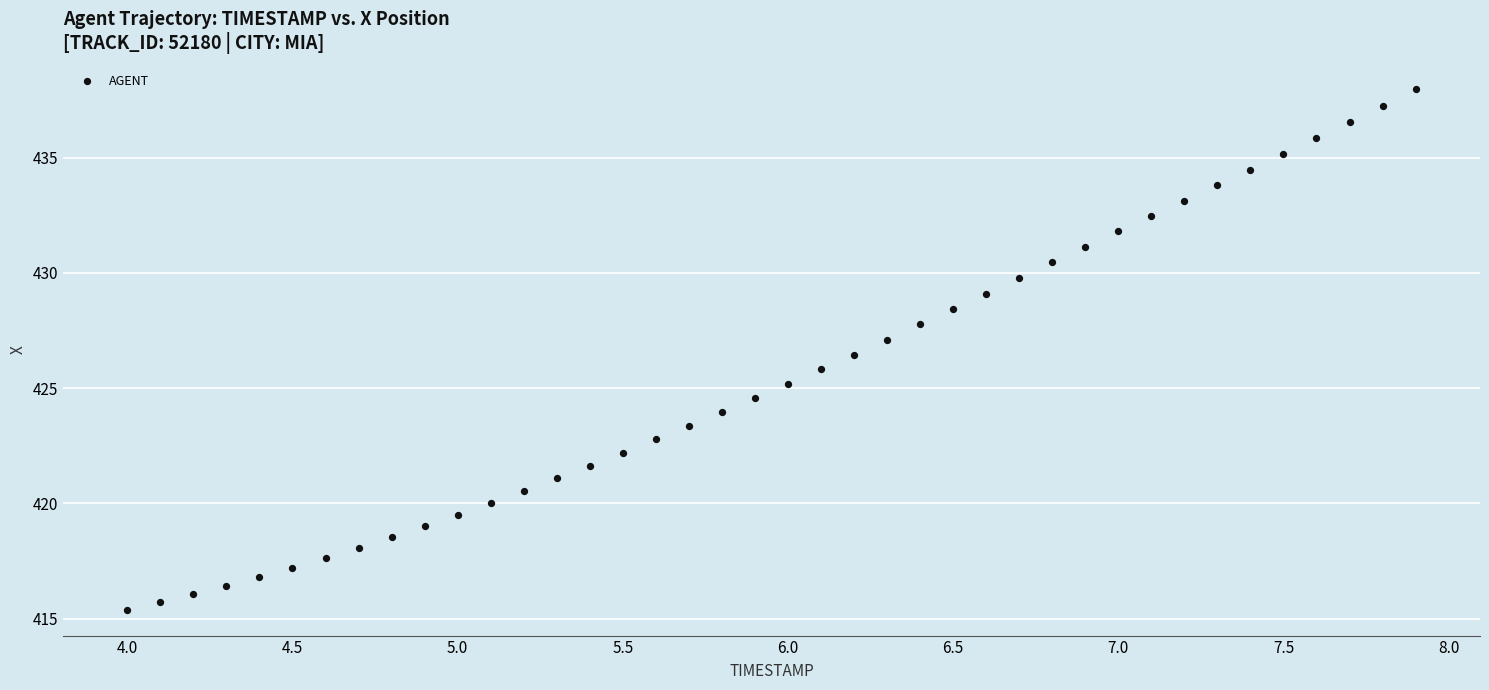

What is the range of Y values (max minus min)?

22.6